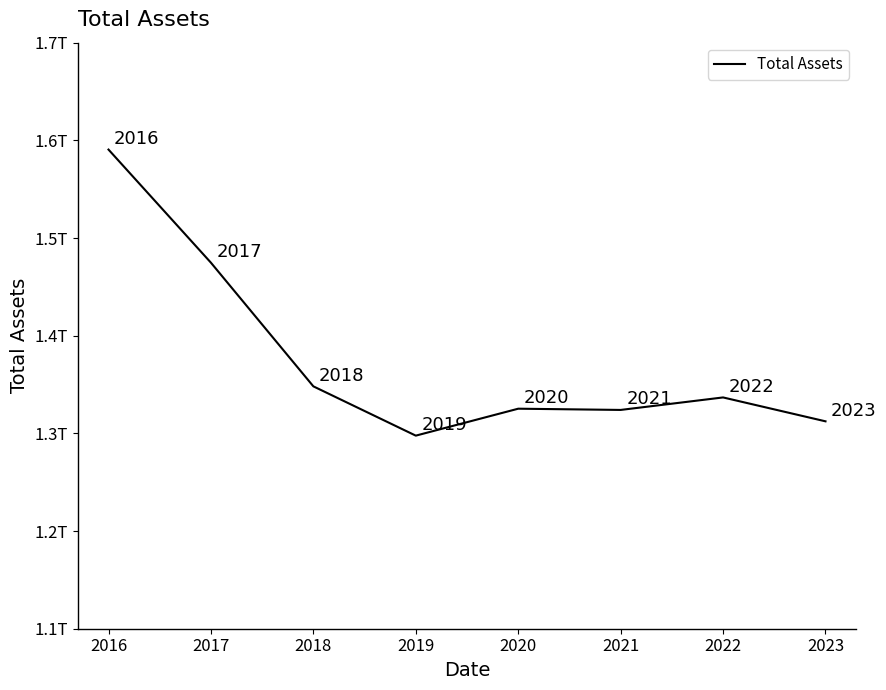

What is the change in value from 2018 to 2019?

-50463000000